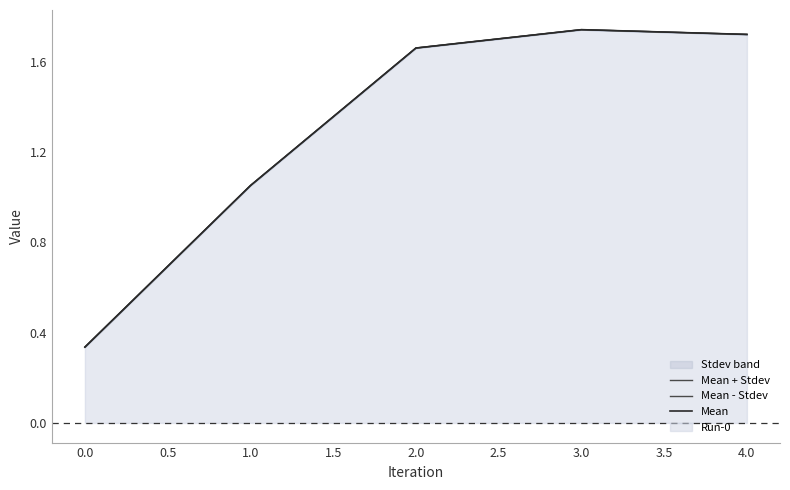

How many interior local peaks does the Mean series have?

1